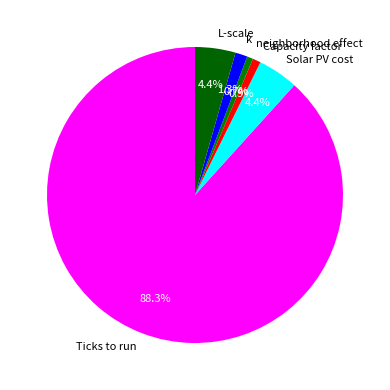

What is the majority slice?

Ticks to run